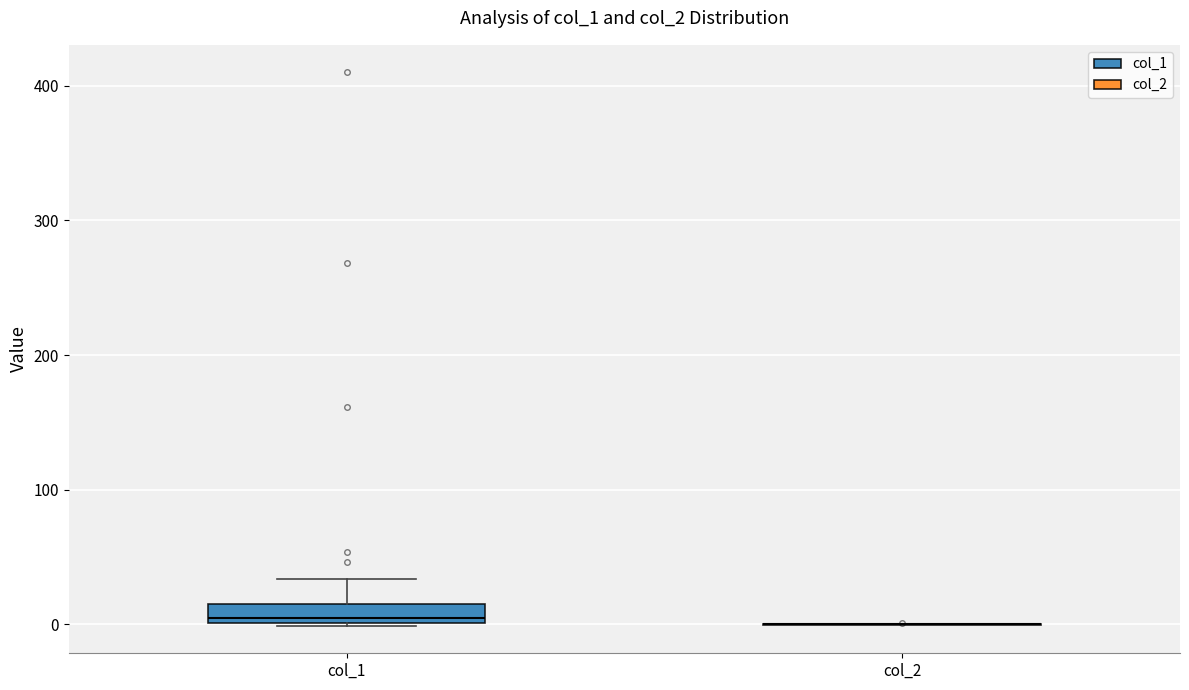

Comparing the boxes themselves (not the whiskers), which one is the tallest?

col_1